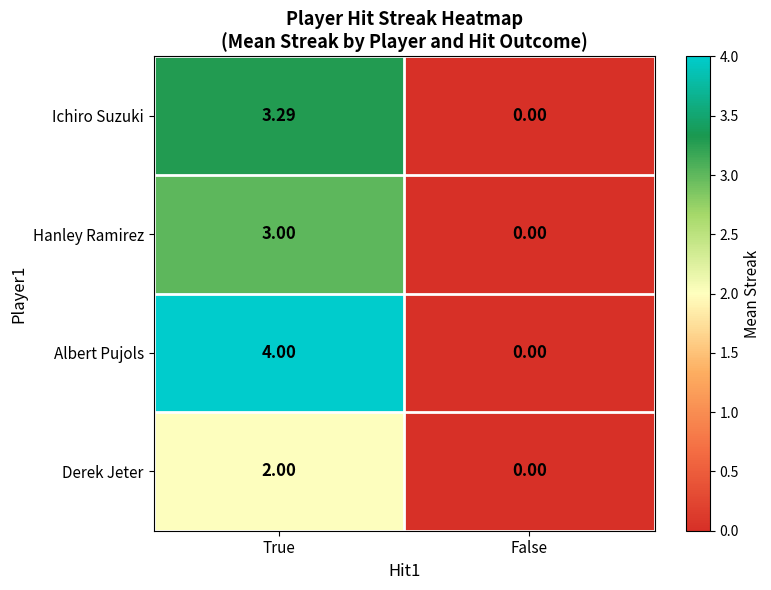

Rank the series by their maximum value, from lowest to highest.

Derek Jeter, Hanley Ramirez, Ichiro Suzuki, Albert Pujols